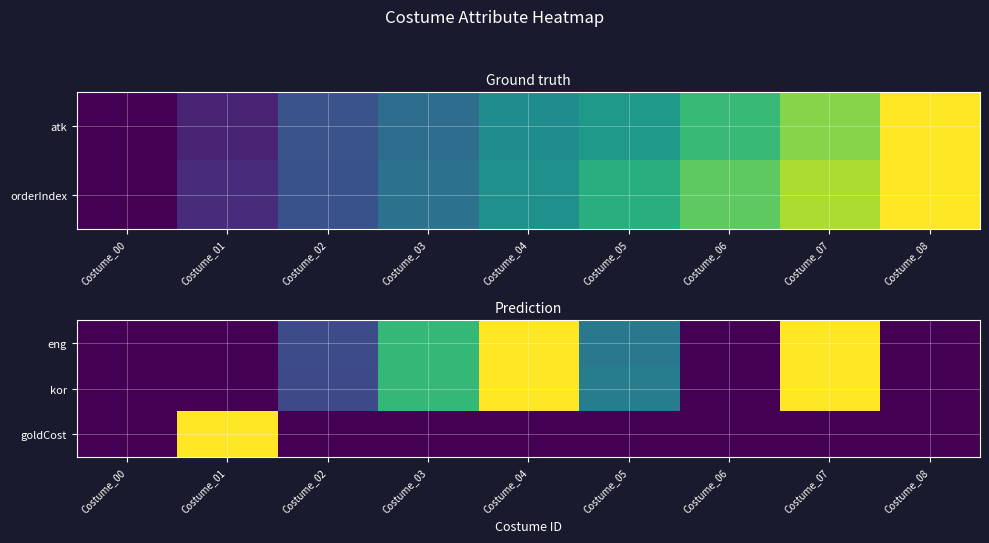

Which category has the highest value in the kor series?

Costume_04